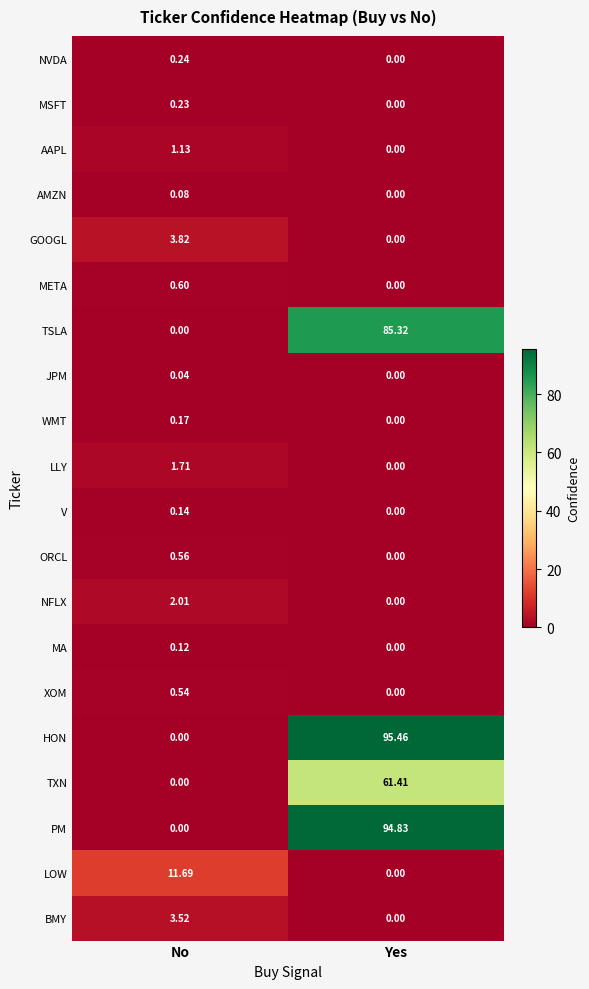

What is the spread (max minus min) of values at Yes?

95.5